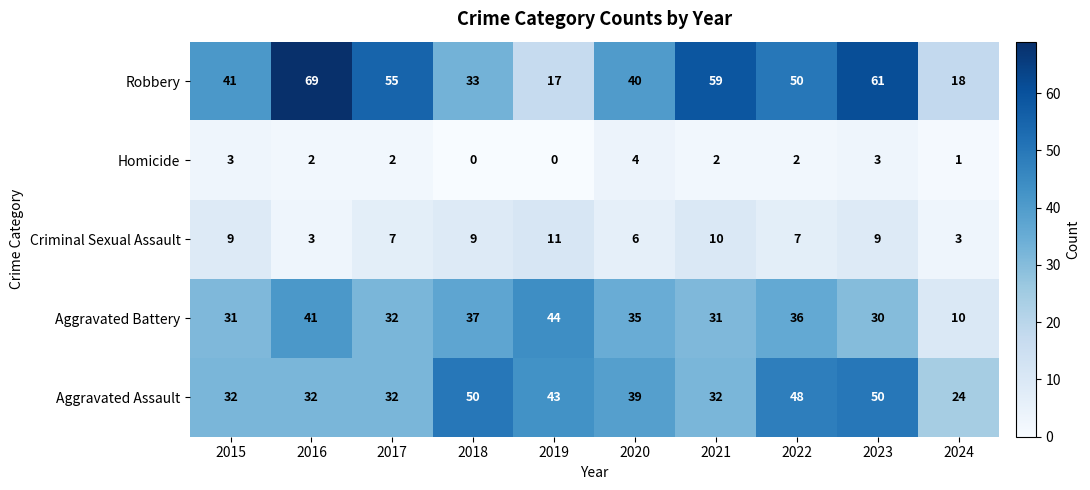

What is the minimum value for Robbery?

17